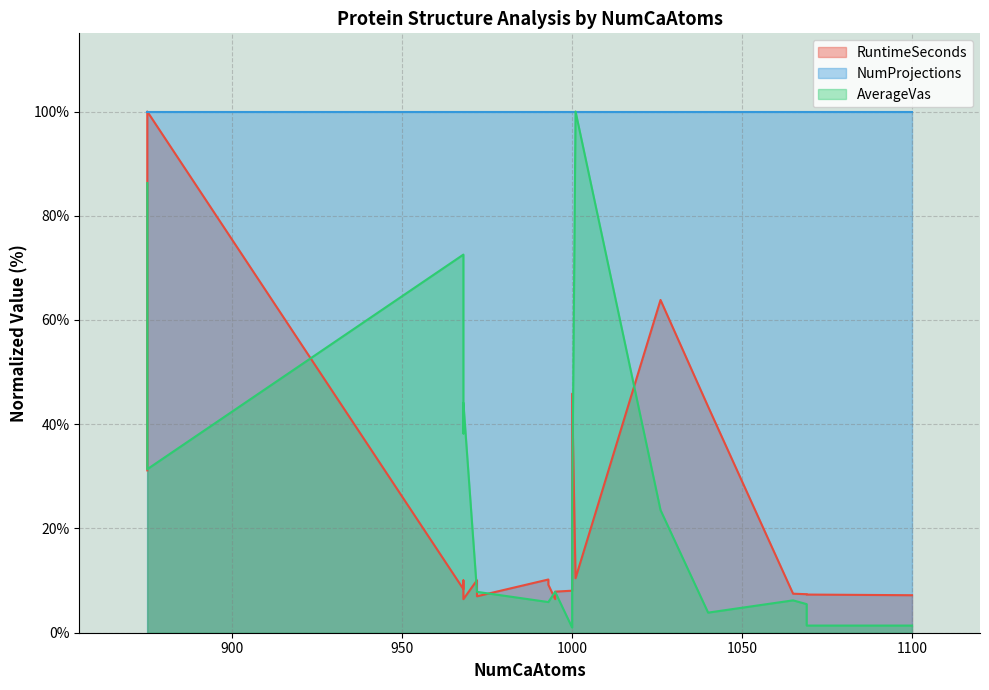

Where does the AverageVas series first go above 7?

875